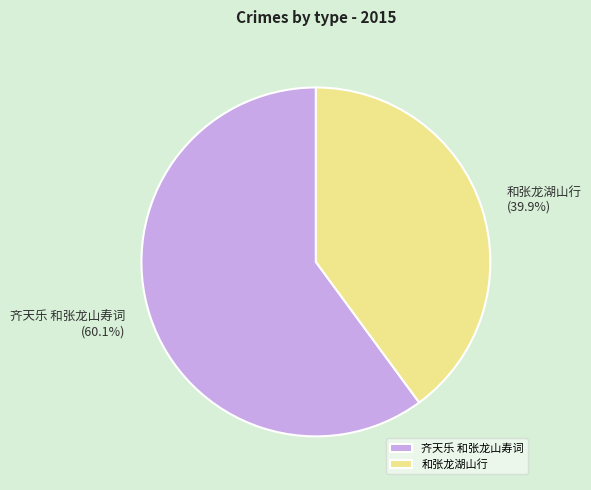

What percentage is NOT represented by 和张龙湖山行?

60.1%